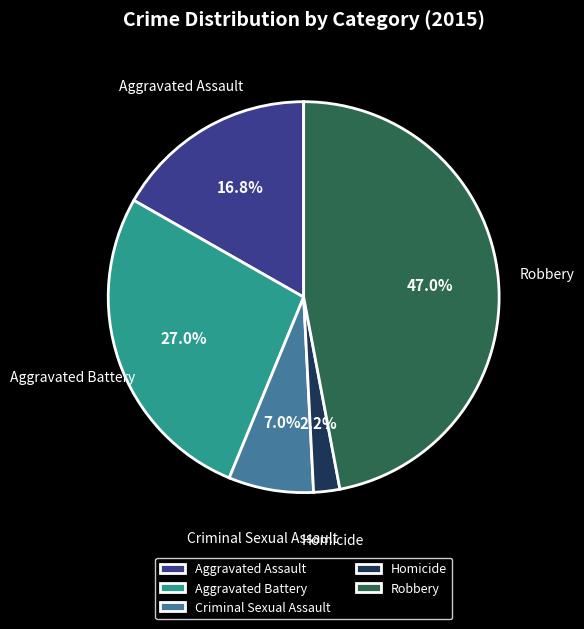

What percentage is the Aggravated Battery slice, to the nearest percent?

27%